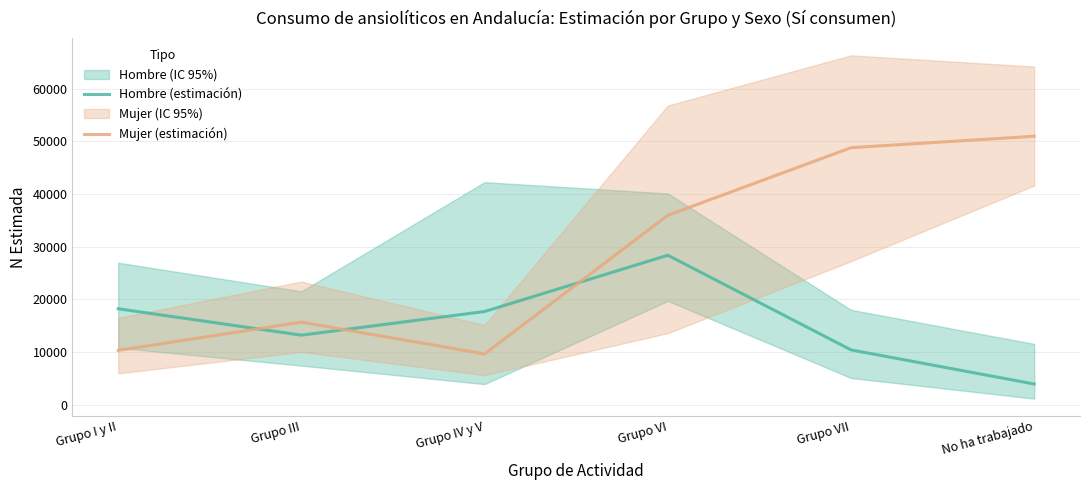

True or false: Hombre (estimación) has a value of 5283 at Grupo I y II.

False